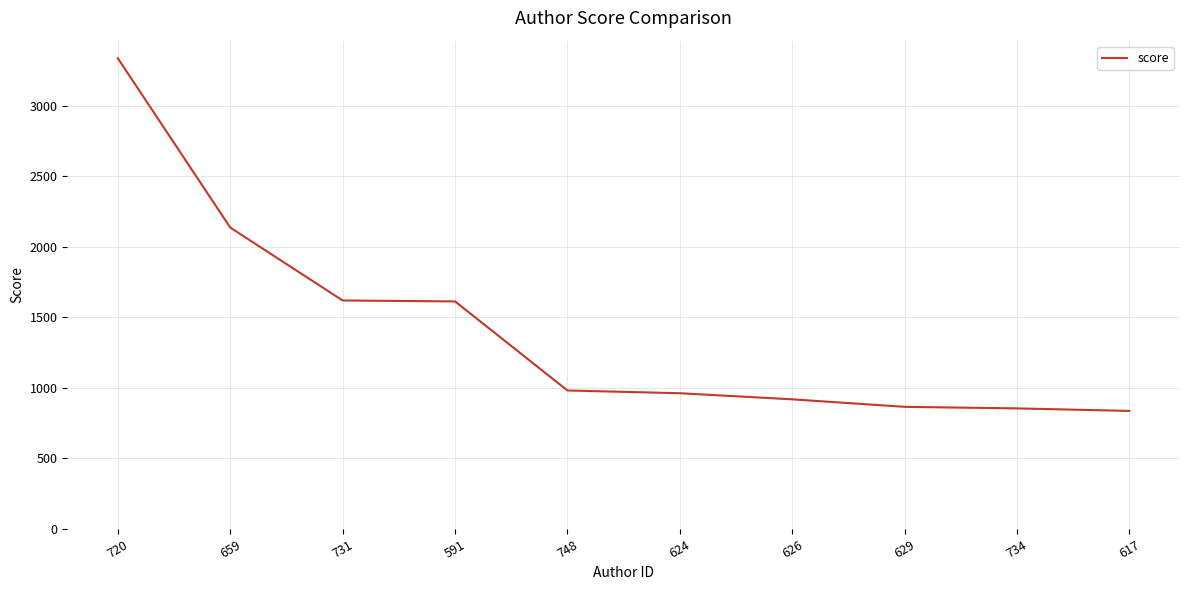

The value at 591 is 480.1. True or false?

False